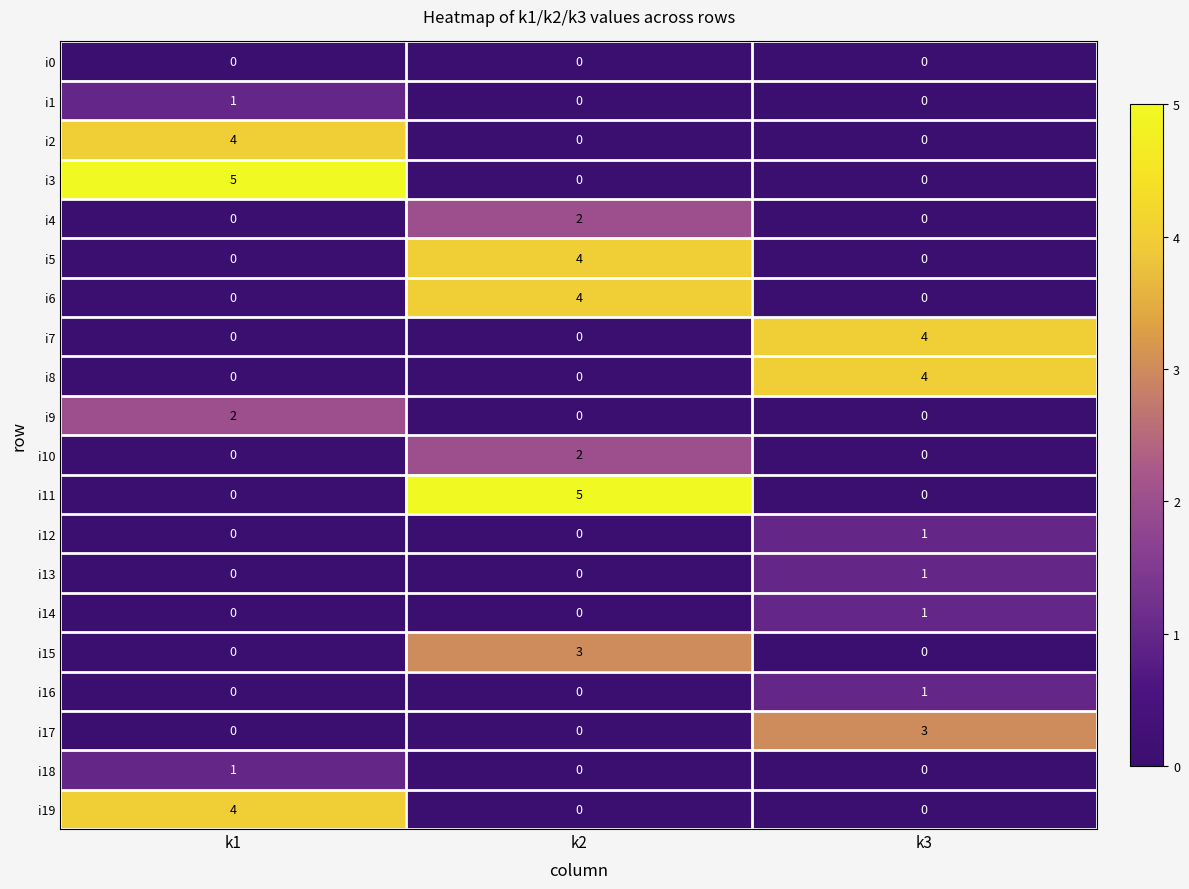

What is the total value across all series at k3?

15